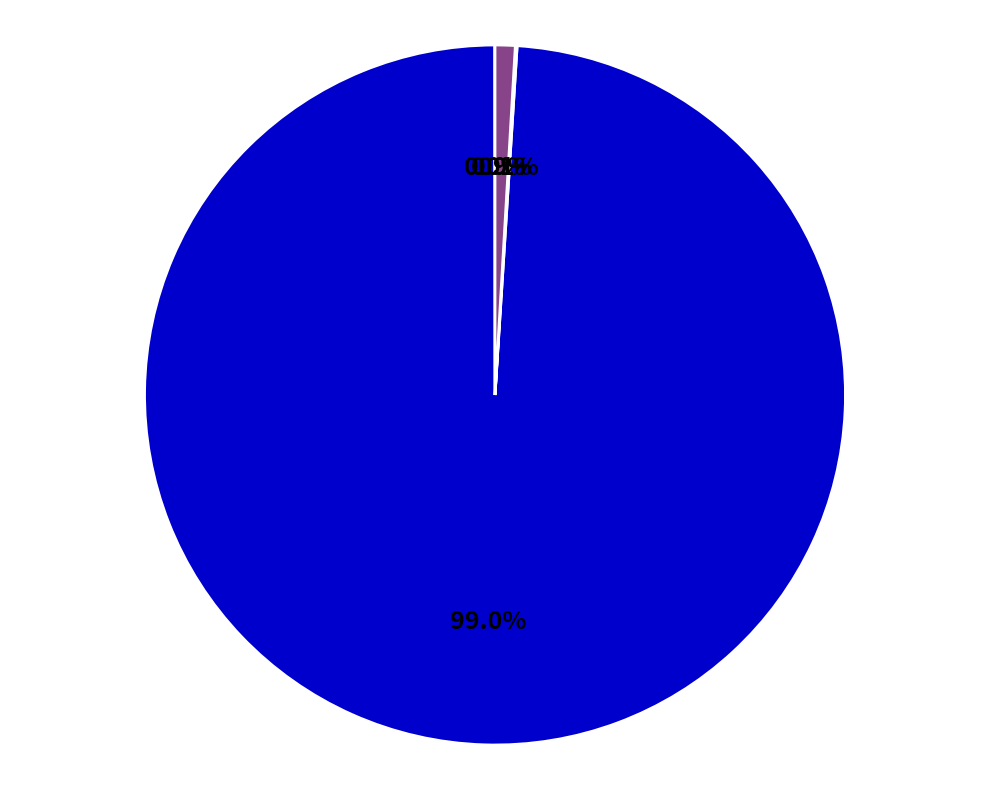

Is there any slice that represents more than half of the pie?

Yes